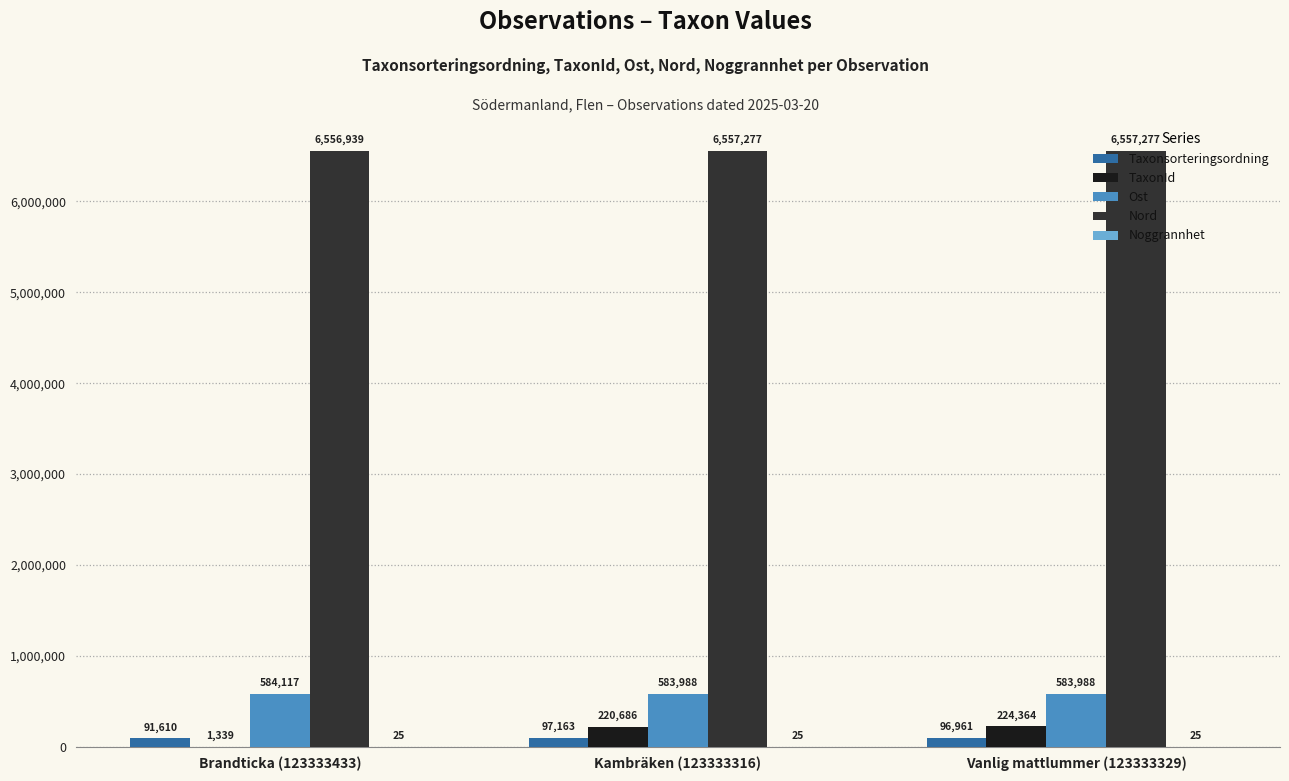

The value of Nord at Vanlig mattlummer (123333329) is 6557277. True or false?

True